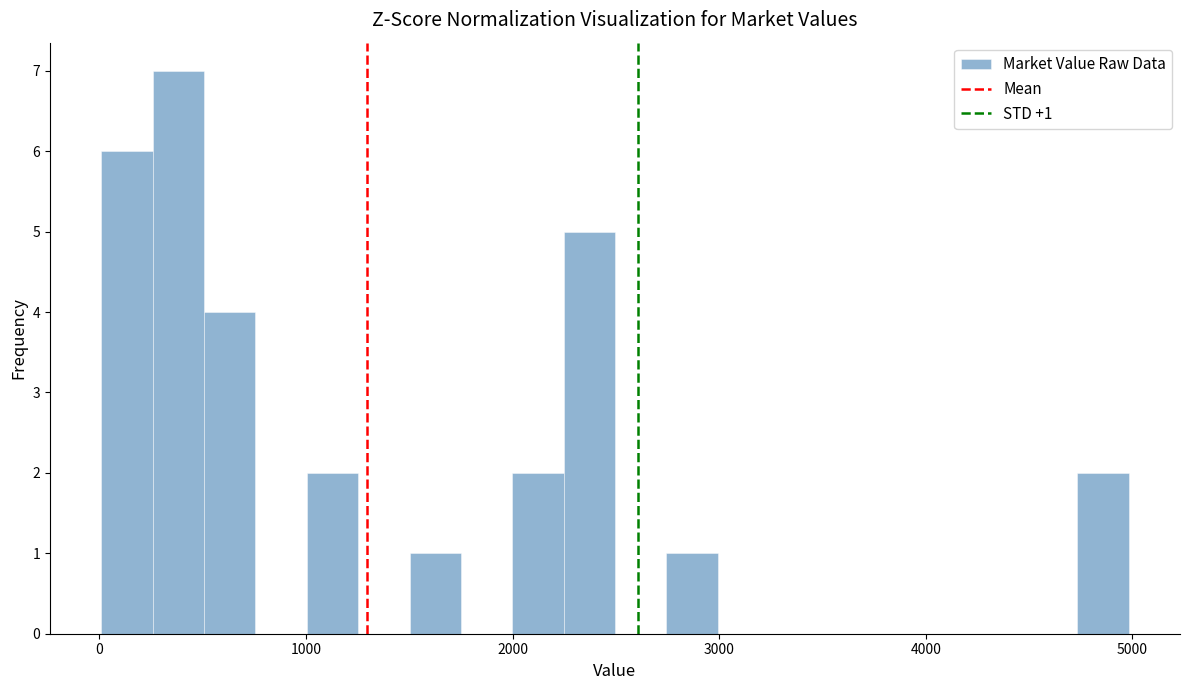

Around what value on the x-axis is the tallest bar? Give the approximate position of its centre, as read against the axis.

400